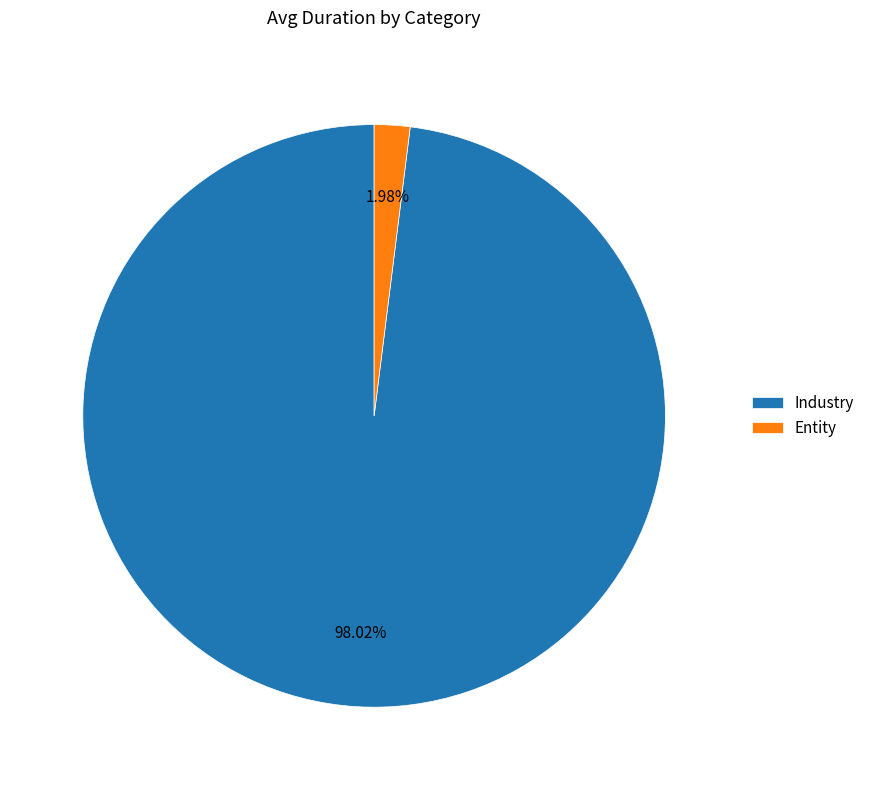

Is it true that Industry is 85% of the pie?

False